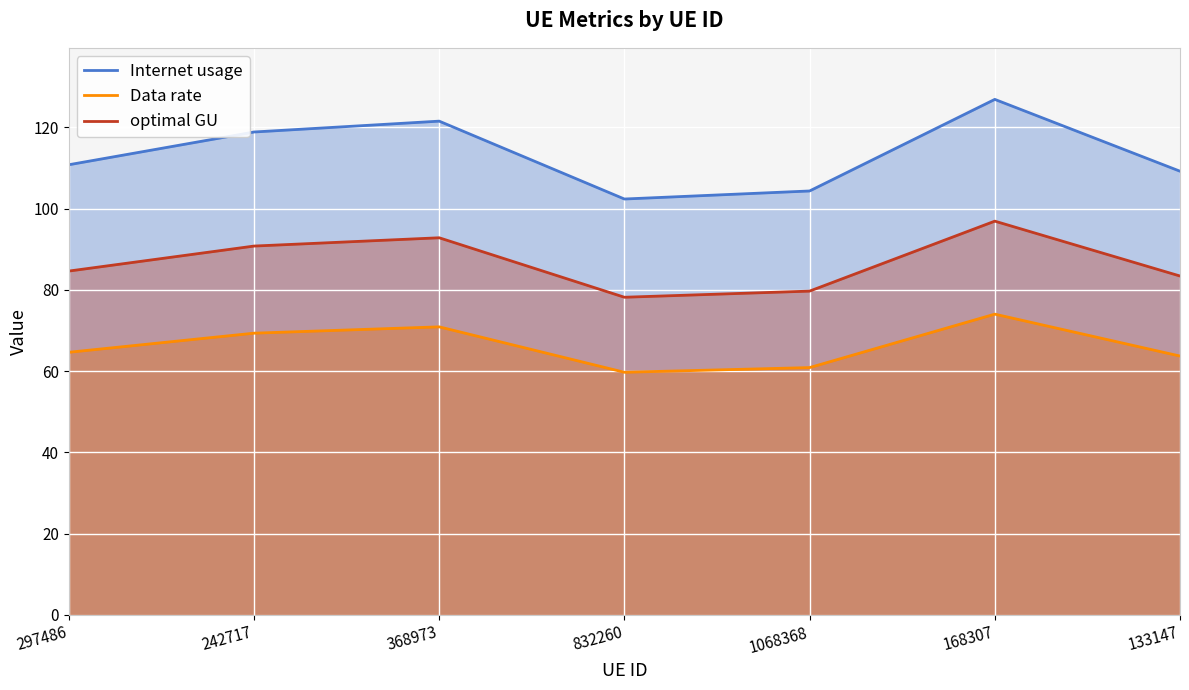

True or false: Internet usage and optimal GU cross at least once.

False